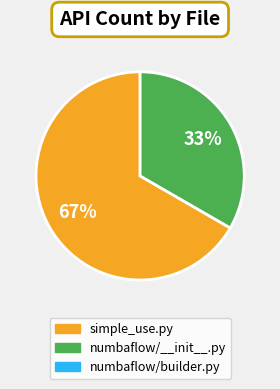

How many segments does this pie chart have?

2